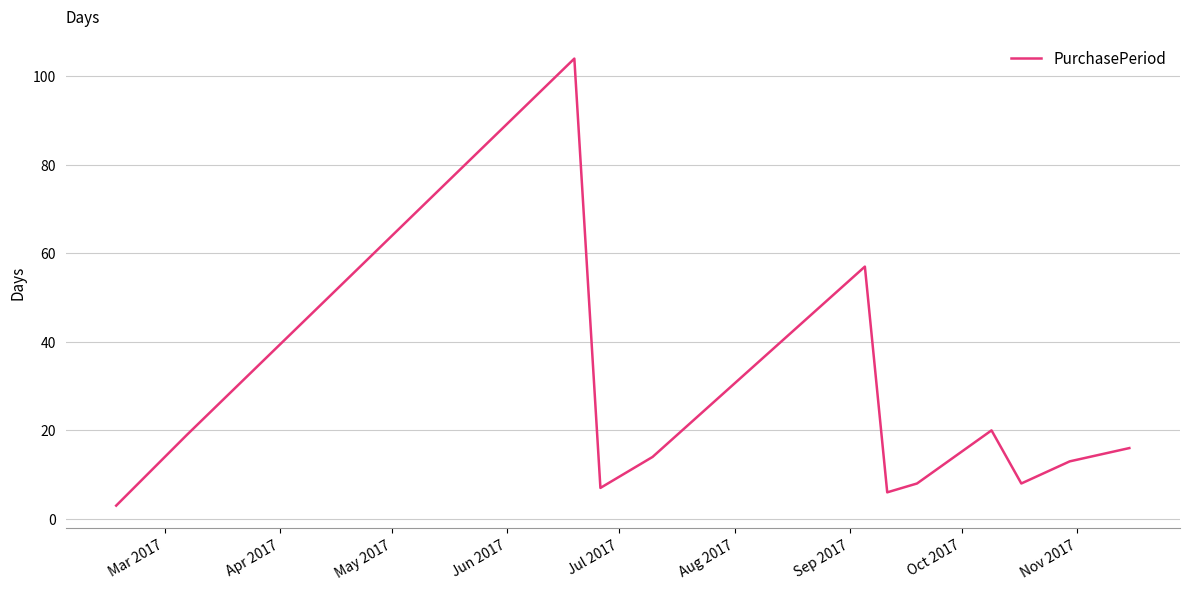

What is the greatest value displayed?

104